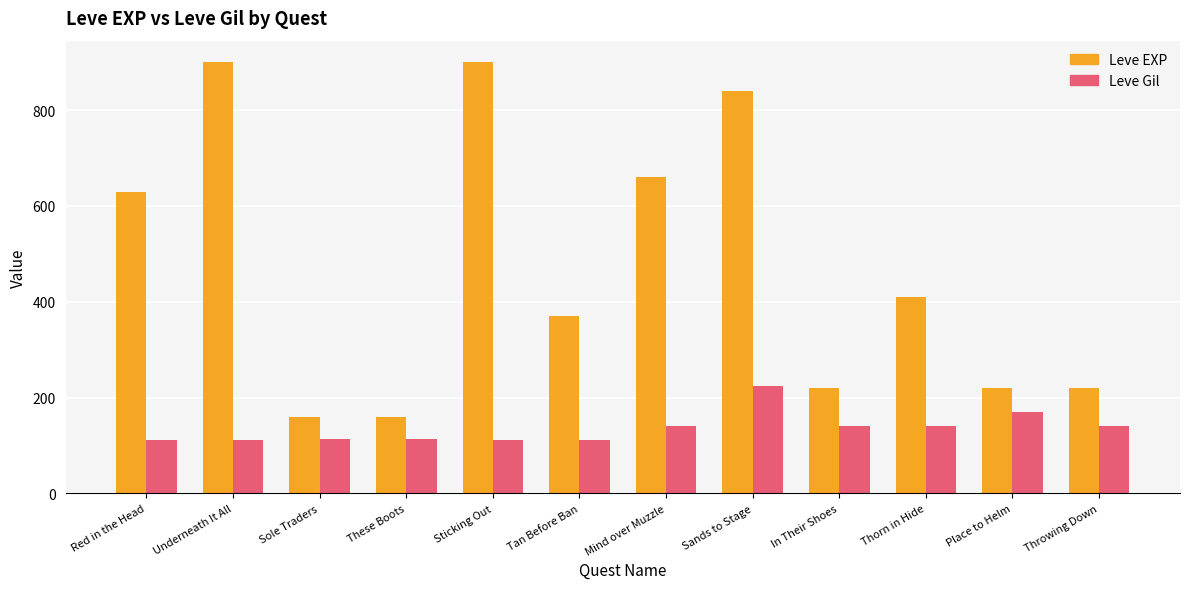

What is the difference between the second highest and second lowest values in the Leve EXP series?

740